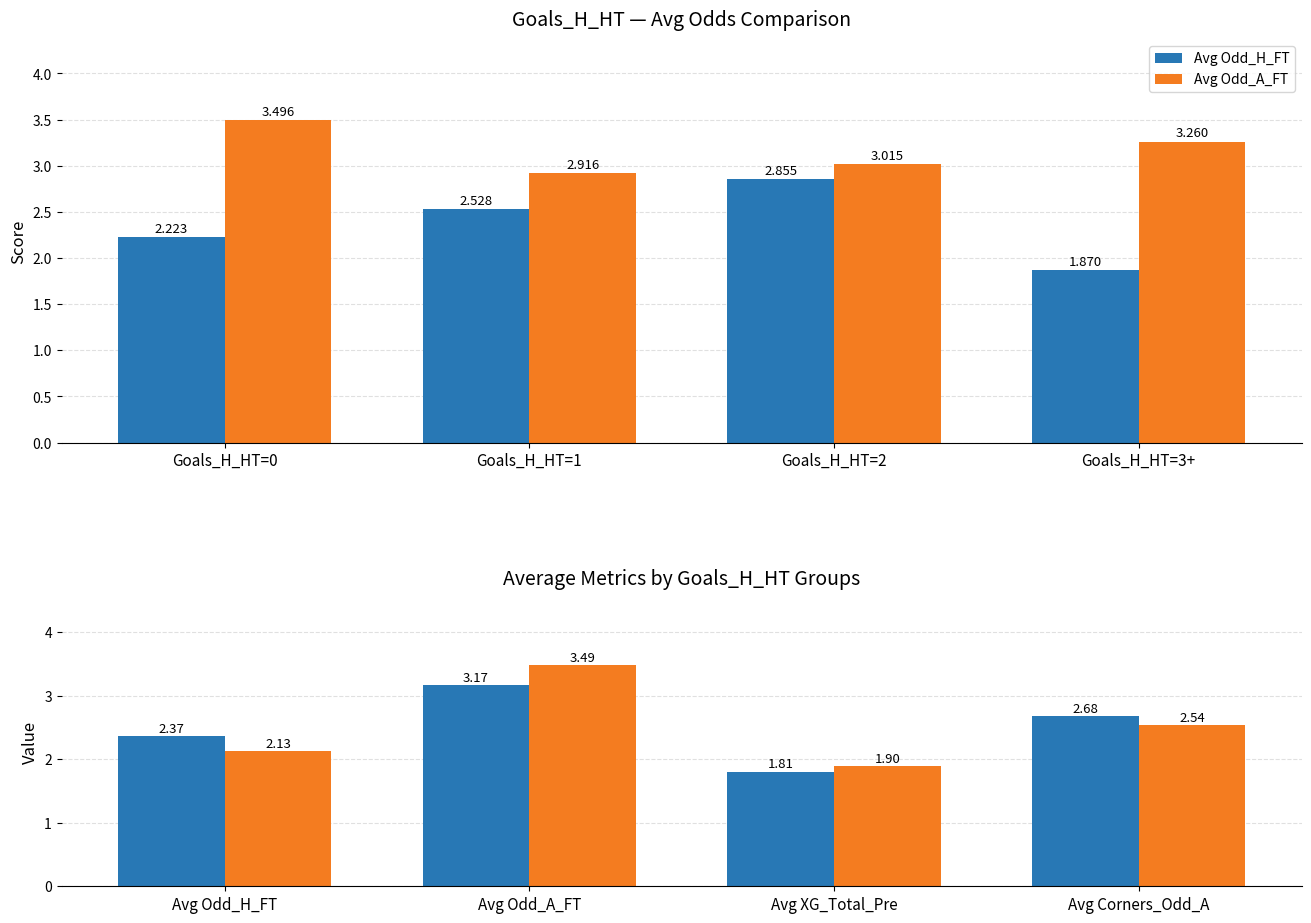

How many values in the Avg Odd_H_FT series exceed 2?

3